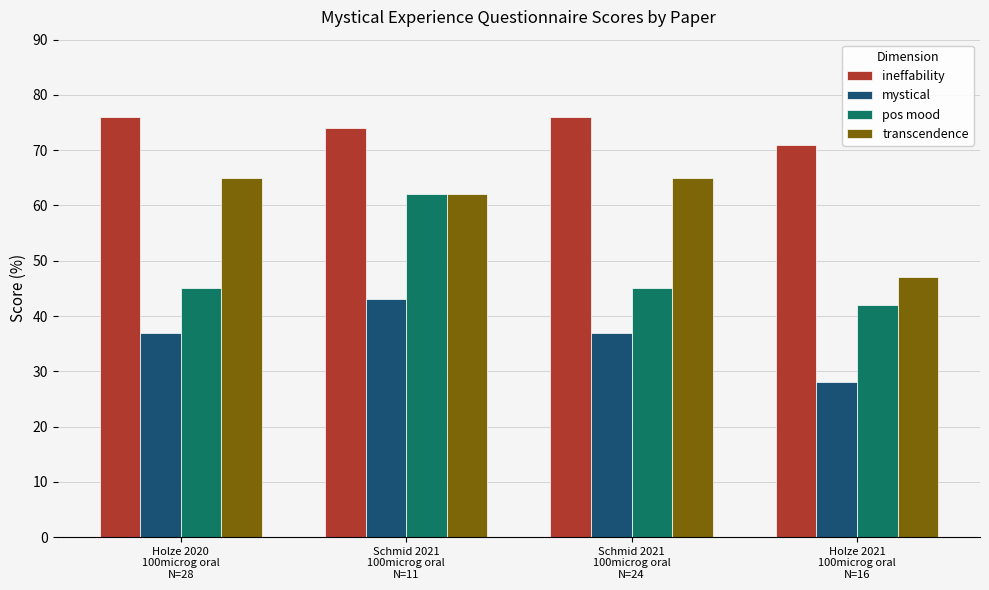

Count the transcendence values in the range 62 to 65.

3